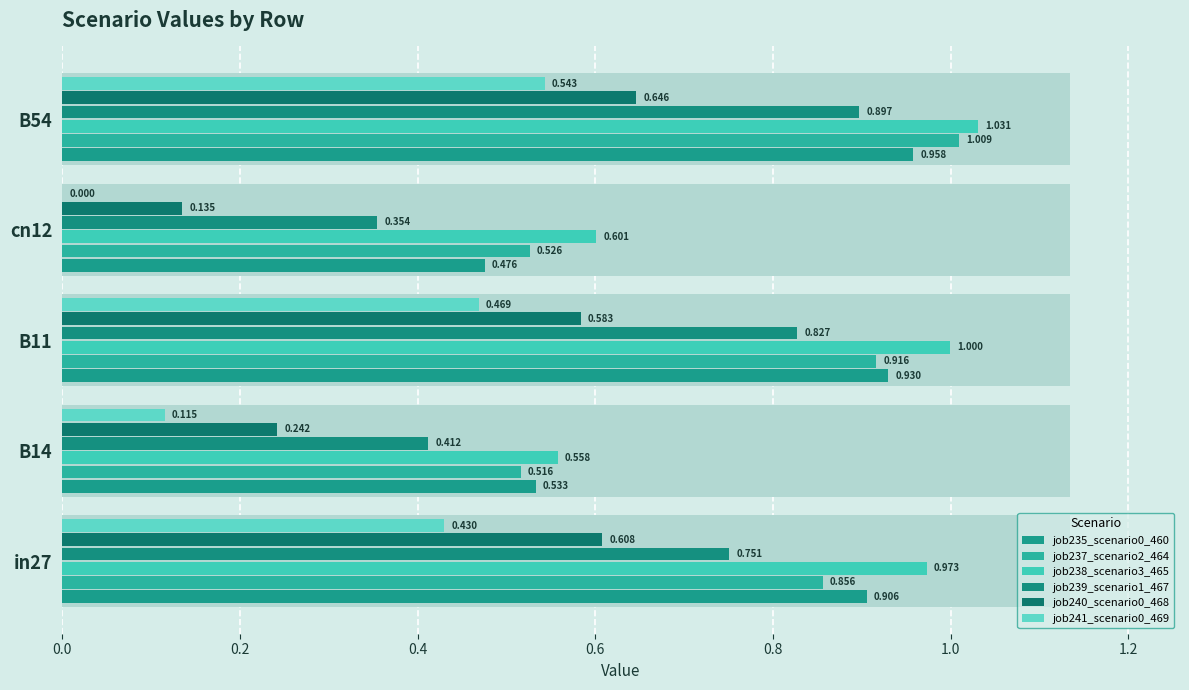

Is the value of job241_scenario0_469 at B54 greater than the value of job237_scenario2_464 at in27?

No